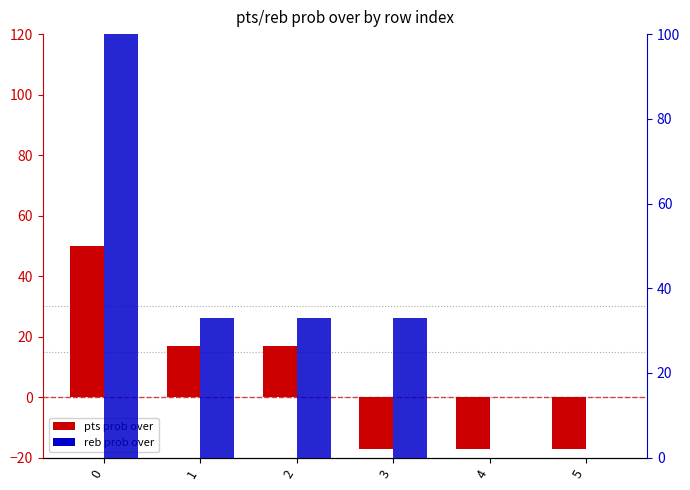

Reading right to left, transcribe all the data shown in this chart.

pts prob over: 5=-17	4=-17	3=-17	2=17	1=17	0=50
reb prob over: 5=0	4=0	3=33	2=33	1=33	0=100